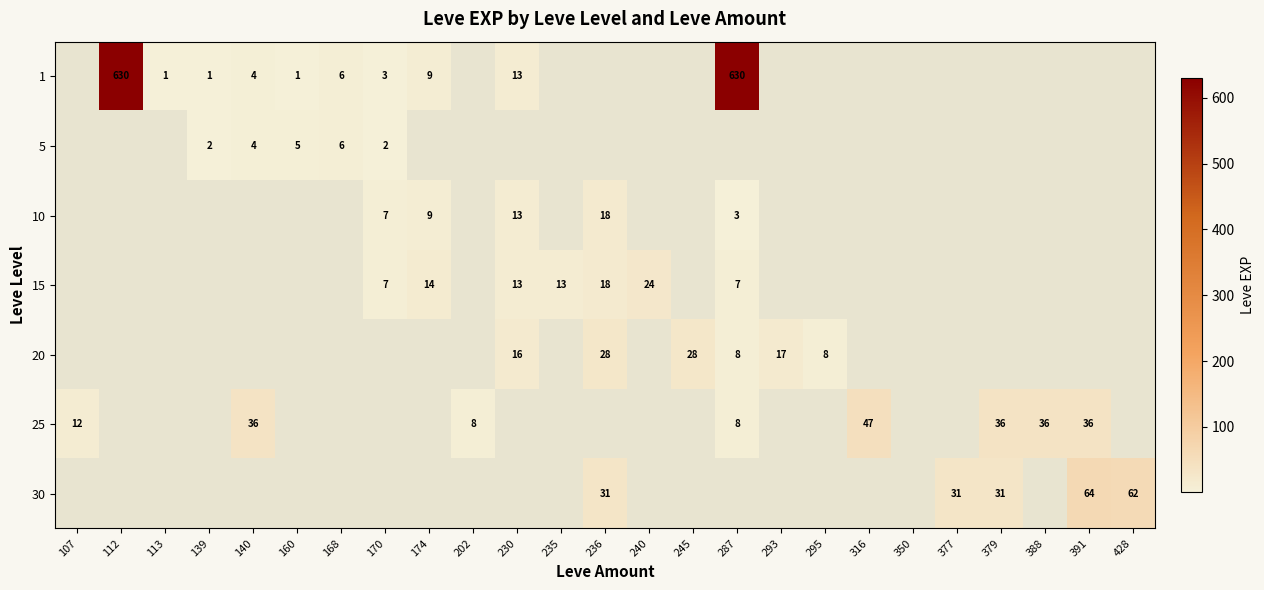

The 25 series shows 13 at 140. True or false?

False